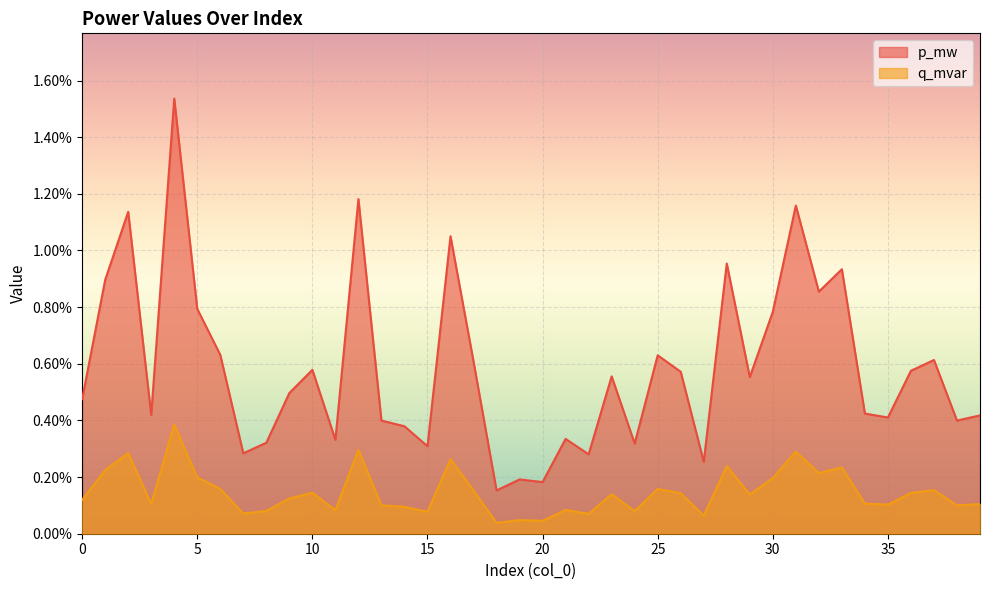

At which category does the chart reach its peak across all series?

4